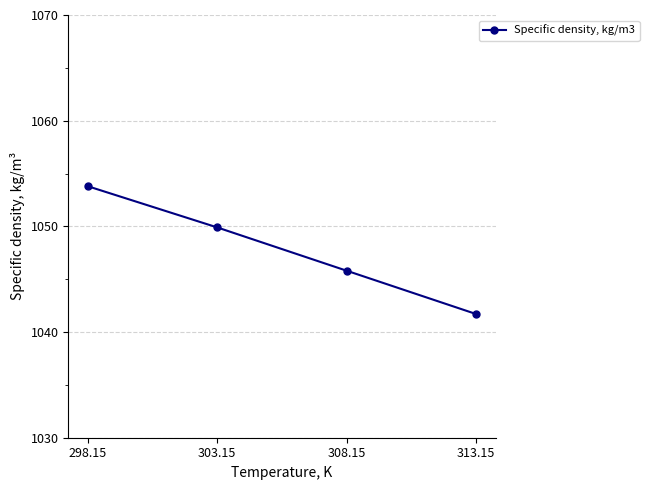

The chart shows a value of 682.4 at 313.15. True or false?

False